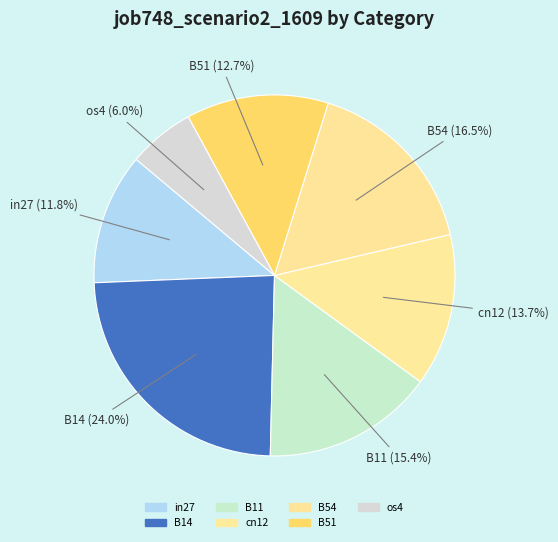

How many segments does this pie chart have?

7